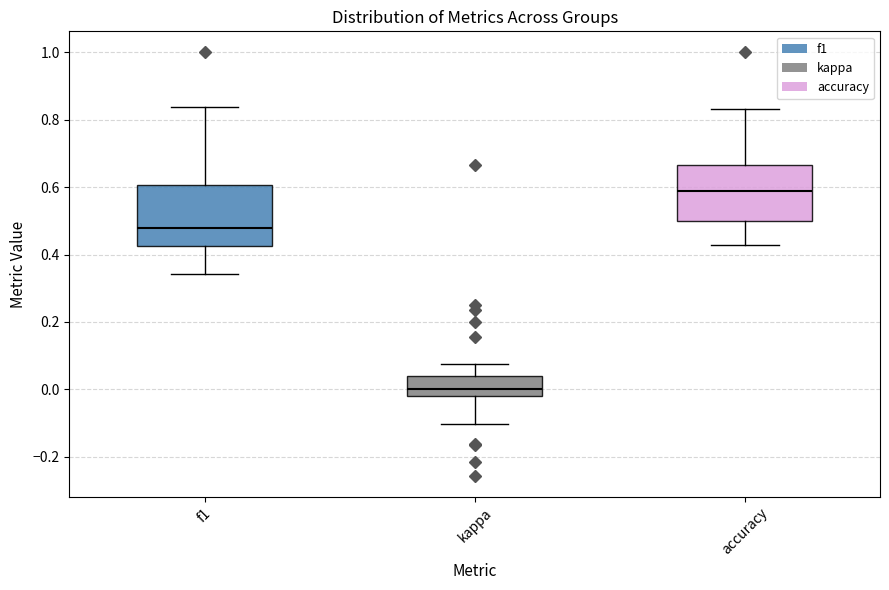

Where is the lower edge of the box for accuracy on the y-axis? The values are not printed on the chart, so give them approximately, as read against the axis.

0.50